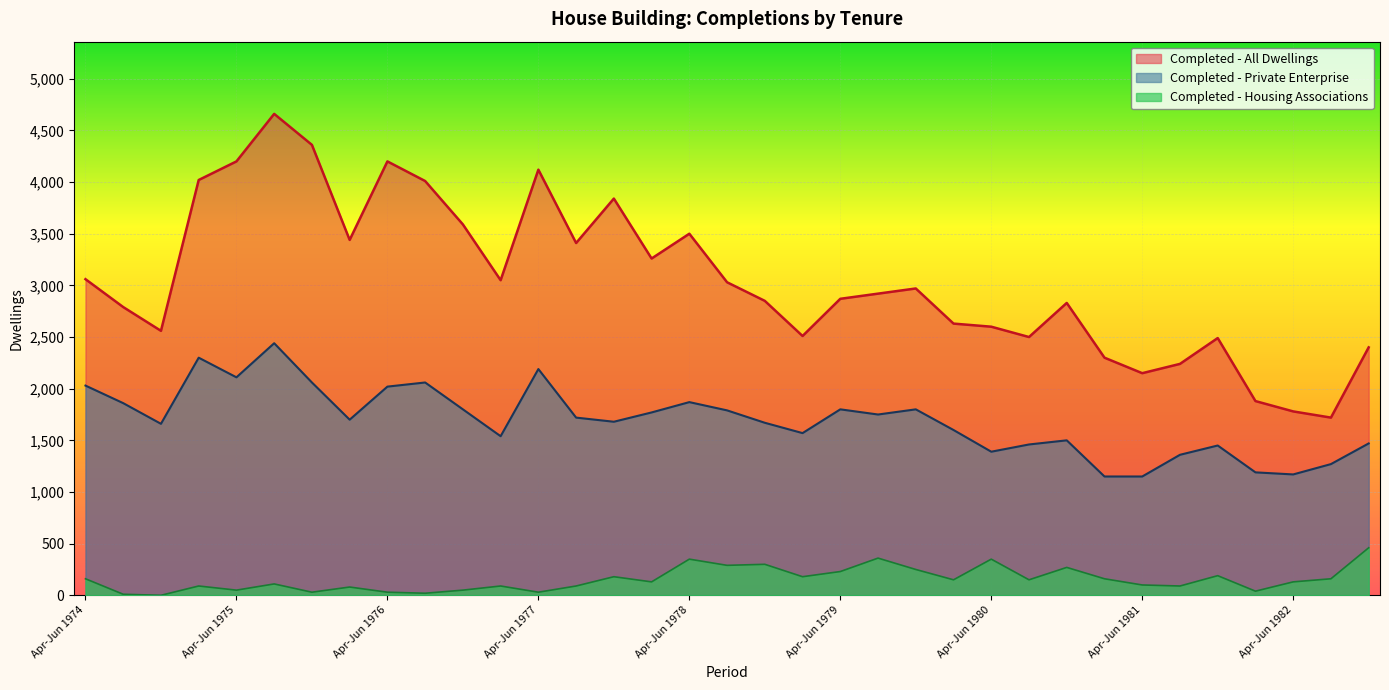

At which label does Completed - Private Enterprise first exceed 1700?

Apr-Jun 1974